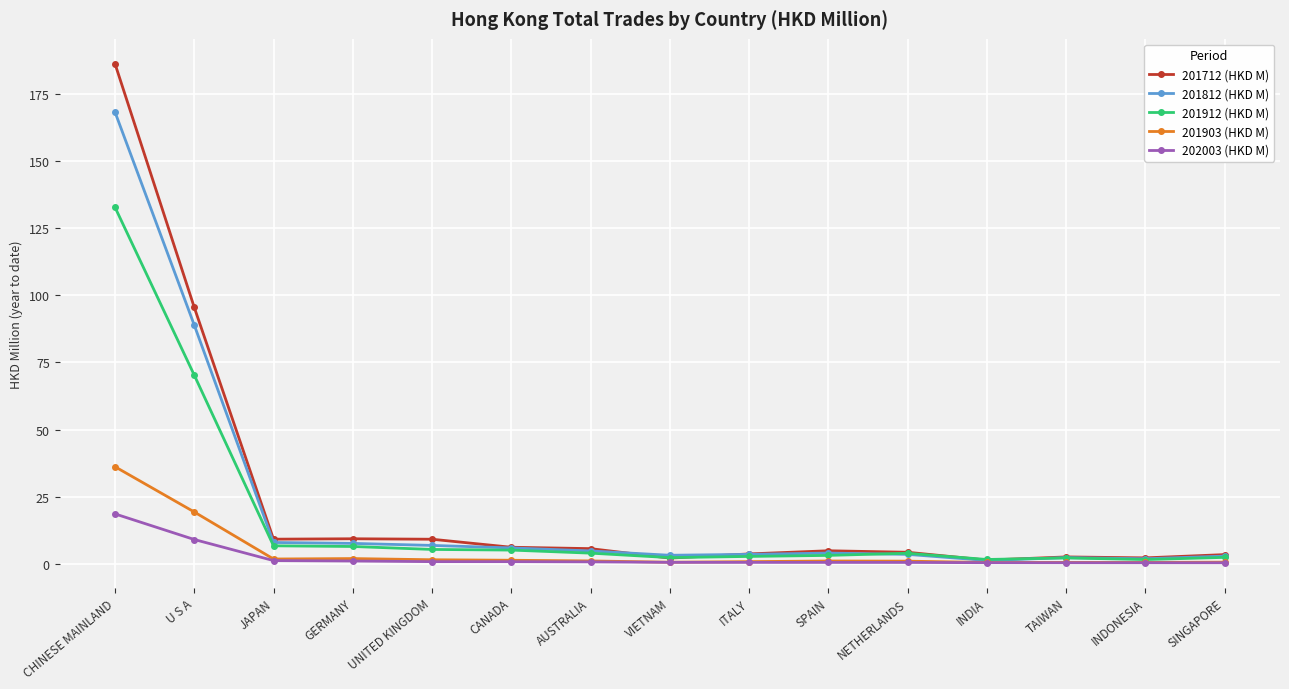

What is the average value of the 201712 (HKD M) series?

23.1